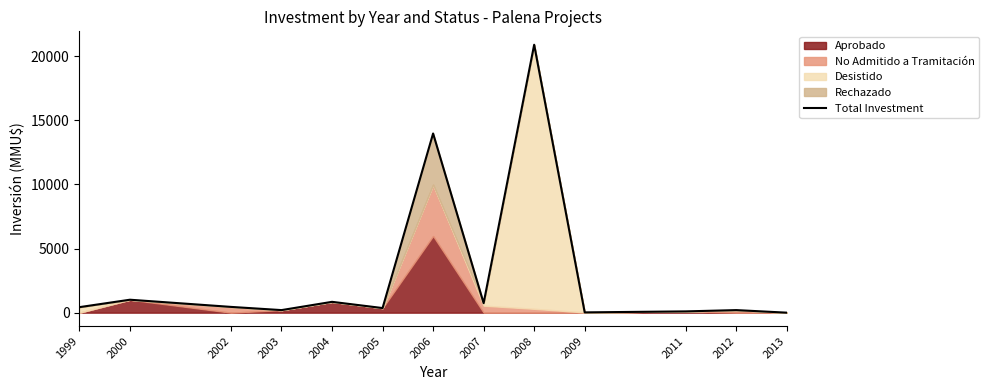

Does the chart display data point markers on the line(s)?

No